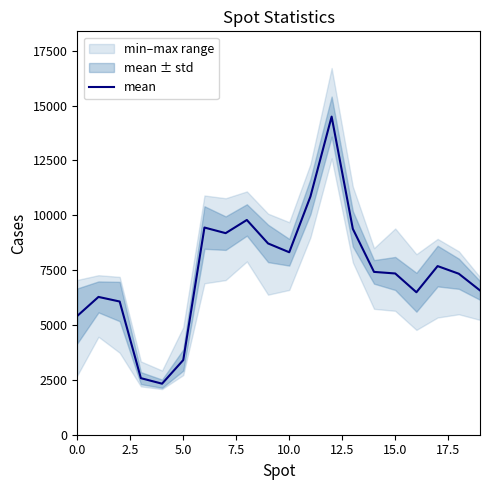

What is the lowest value of the mean series?

2325.4